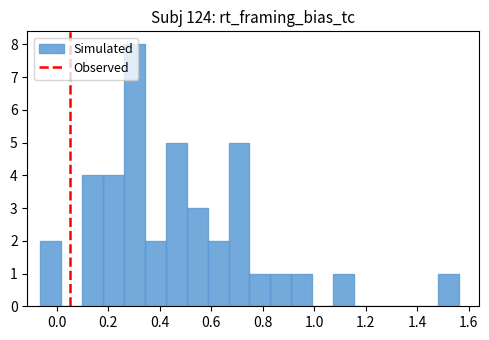

Reading left to right, list every bar in this chart as the range it spans on the x-axis followed by its height. Neither the bar edges nor the heights are printed on the chart, so give them approximately, as read against the axes.

-0.06 to 0.02: 2
0.02 to 0.10: 0
0.10 to 0.18: 4
0.18 to 0.26: 4
0.26 to 0.34: 8
0.34 to 0.42: 2
0.42 to 0.50: 5
0.50 to 0.58: 3
0.58 to 0.66: 2
0.66 to 0.74: 5
0.74 to 0.82: 1
0.82 to 0.92: 1
0.92 to 1.00: 1
1.00 to 1.08: 0
1.08 to 1.16: 1
1.16 to 1.24: 0
1.24 to 1.32: 0
1.32 to 1.40: 0
1.40 to 1.48: 0
1.48 to 1.56: 1